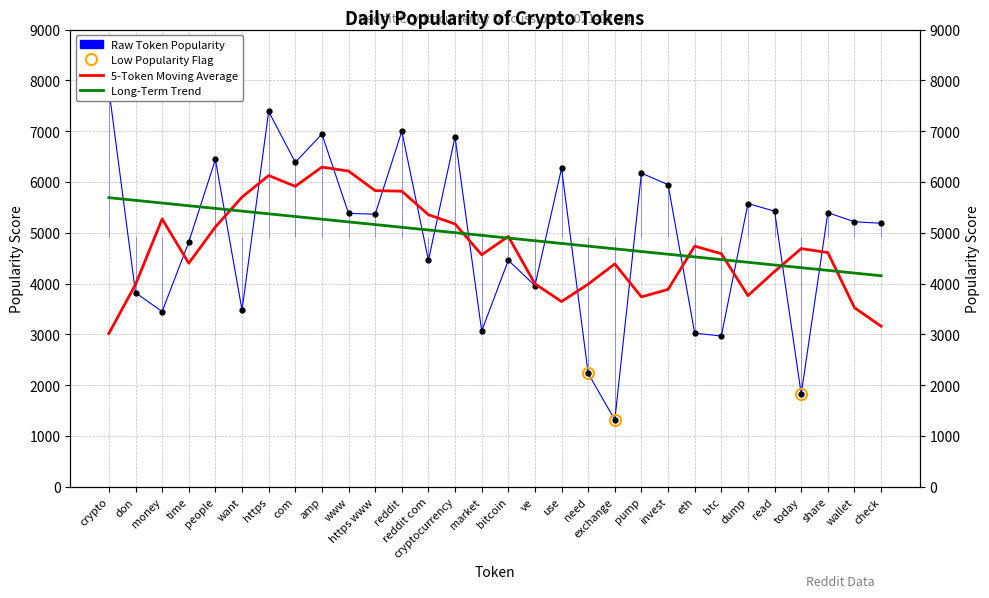

How many points are lower than both their immediate neighbors (excluding endpoints)?

10